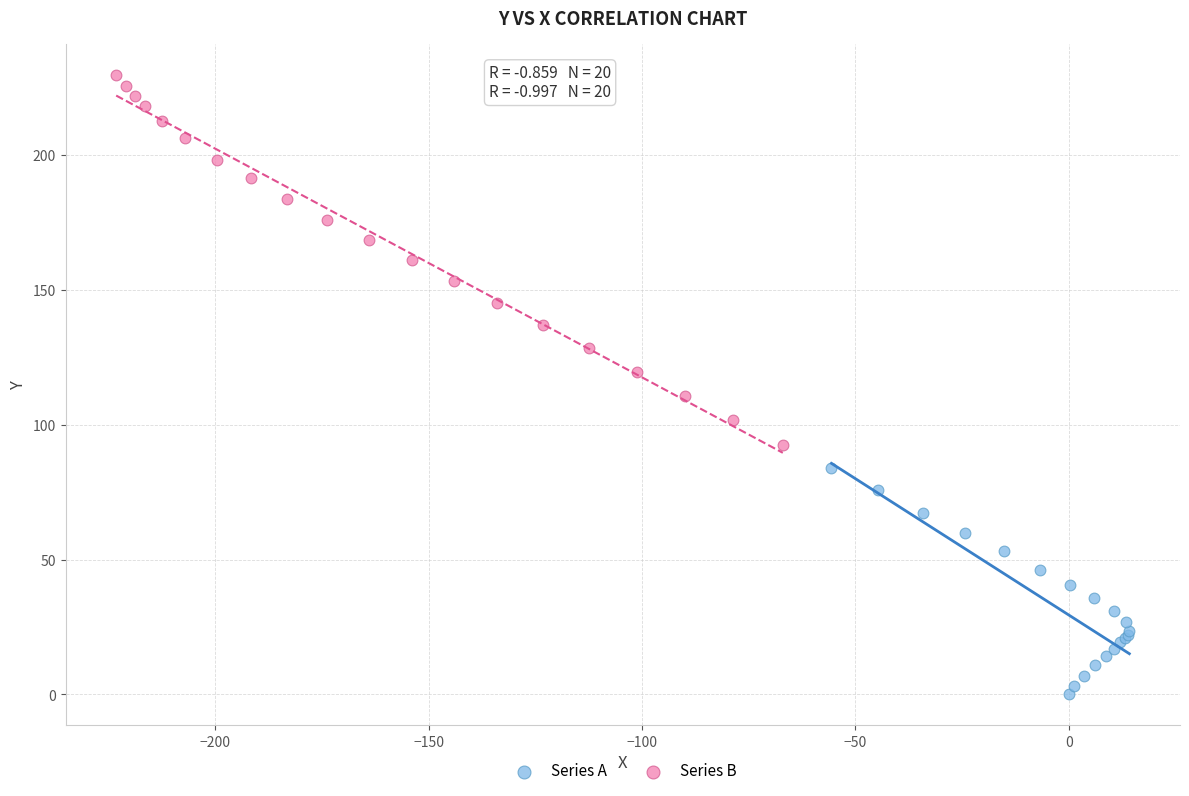

Which series reaches the maximum Y coordinate?

Series B